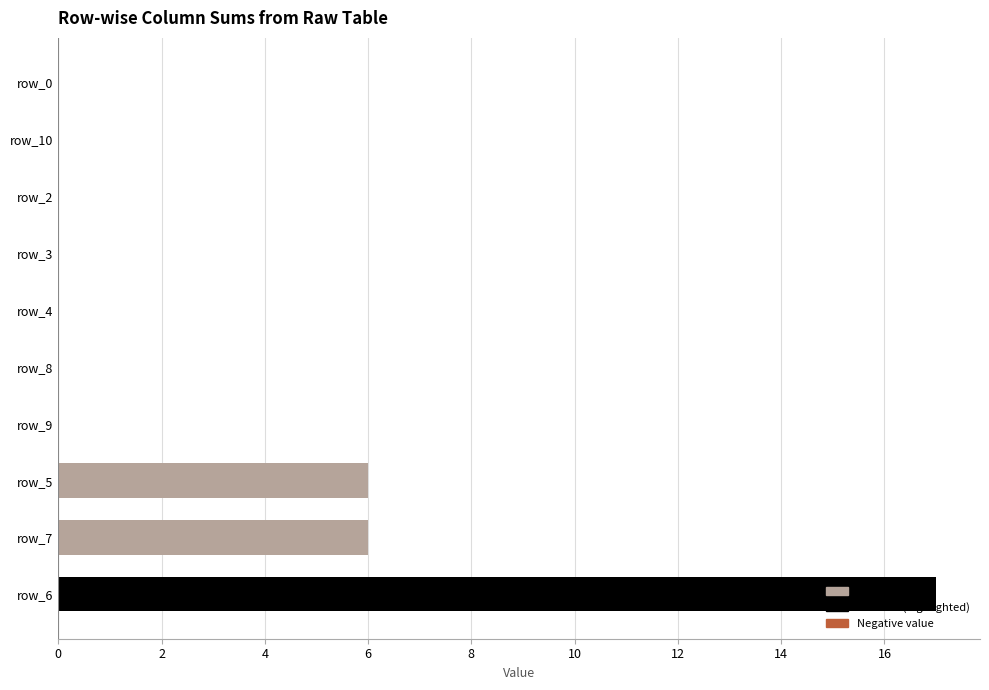

Which has a higher value, row_9 or row_7?

row_7